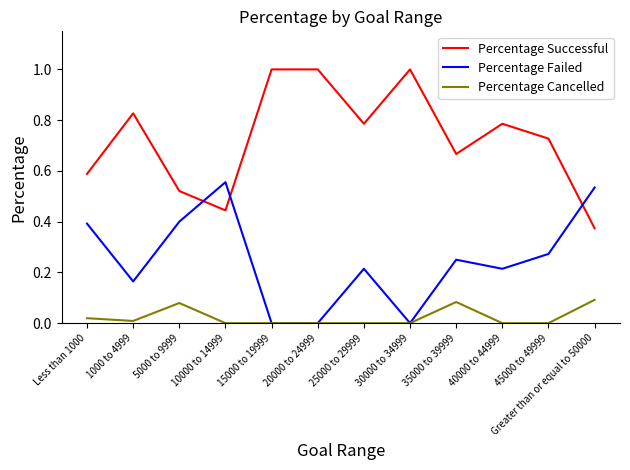

After their last crossing, which series has the higher values: Percentage Failed or Percentage Successful?

Percentage Failed